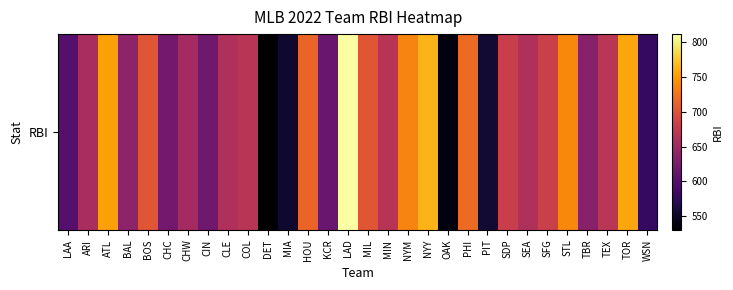

Where does the data first go above 668?

ATL